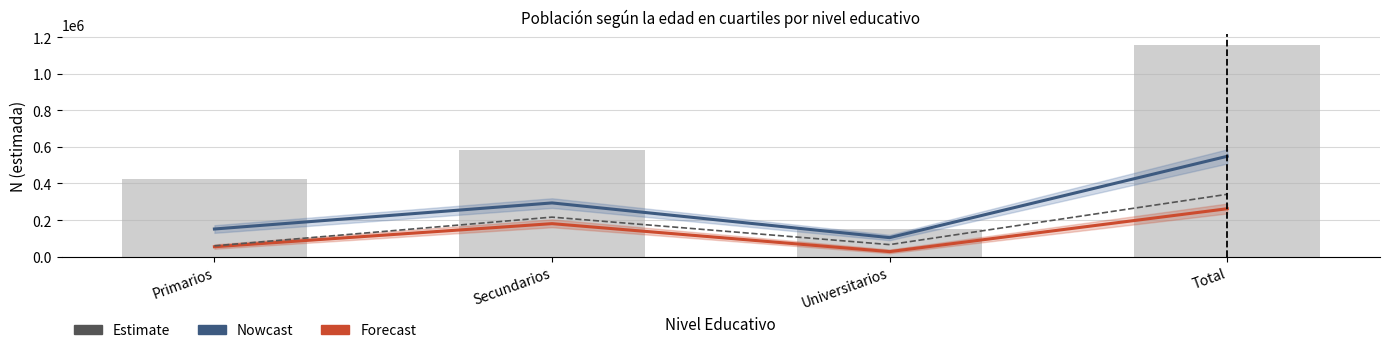

What is the difference between the maximum and minimum values in the Estimate series?

281785